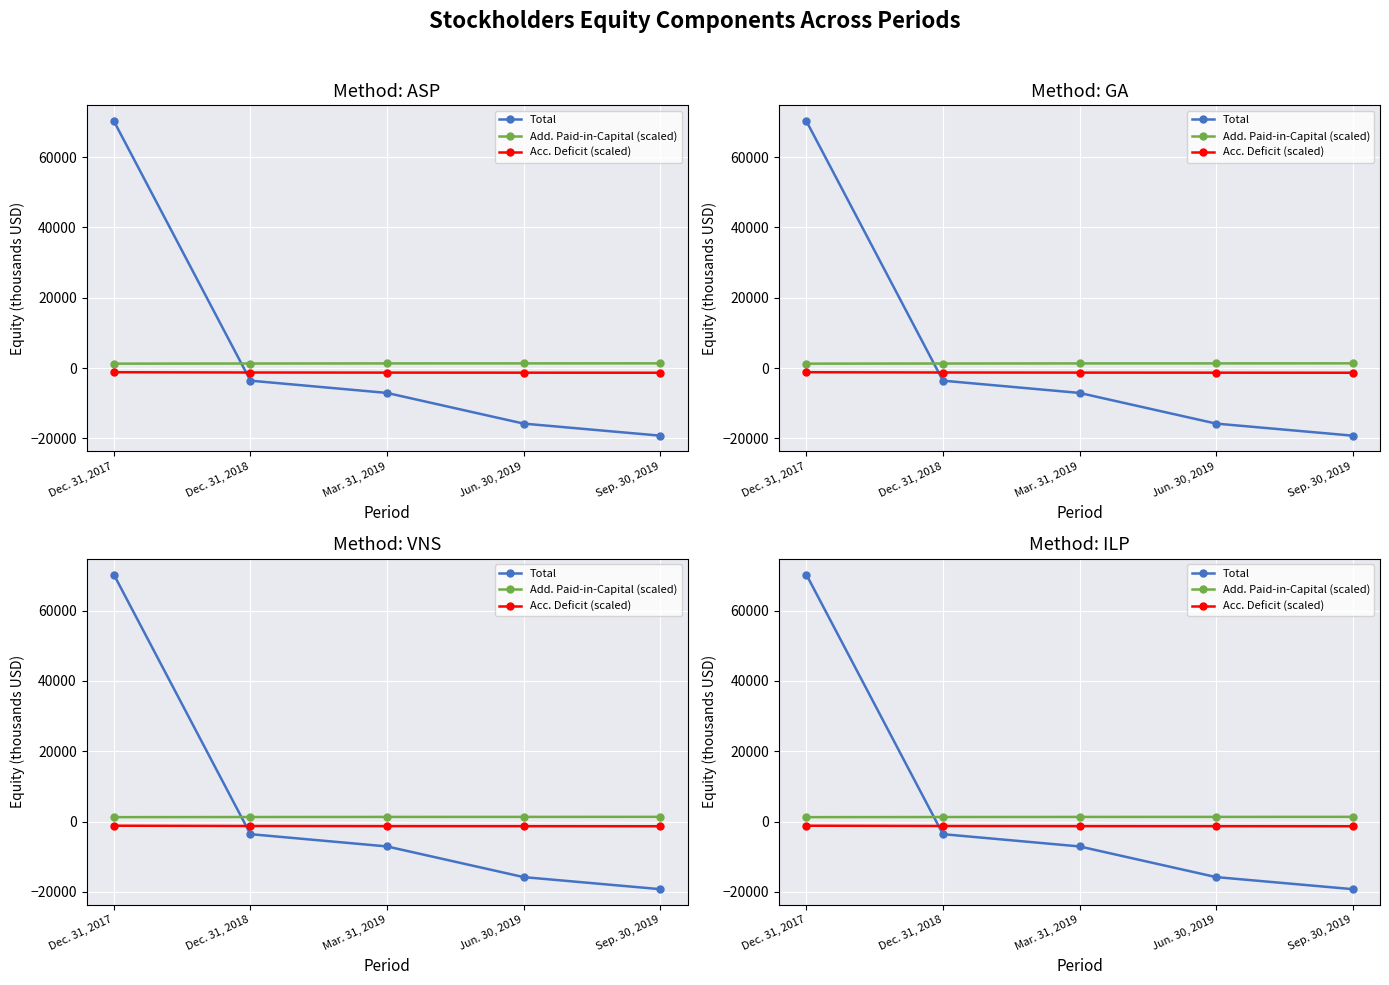

True or false: Acc. Deficit (scaled) and Add. Paid-in-Capital (scaled) cross at least once.

False